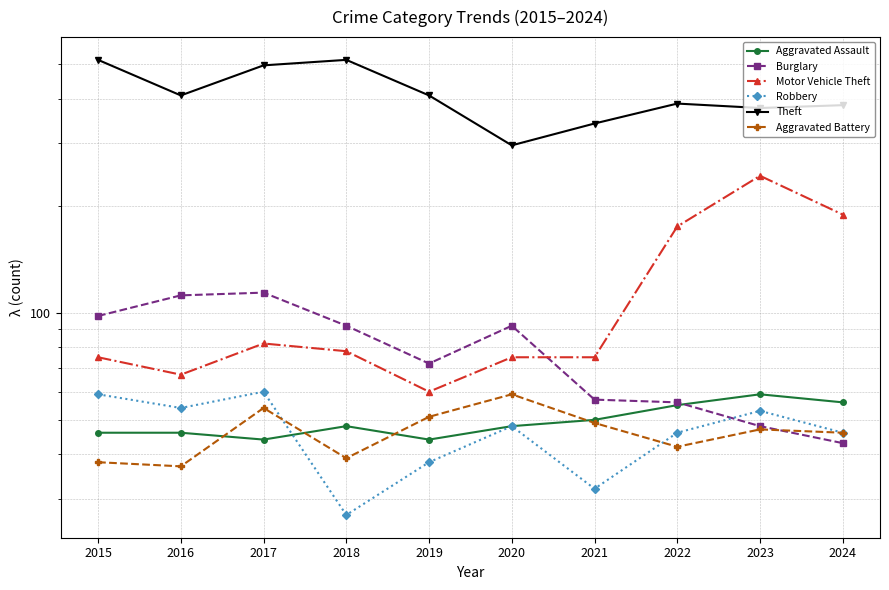

What is the sum of the Burglary values at 2018 and 2015?

190